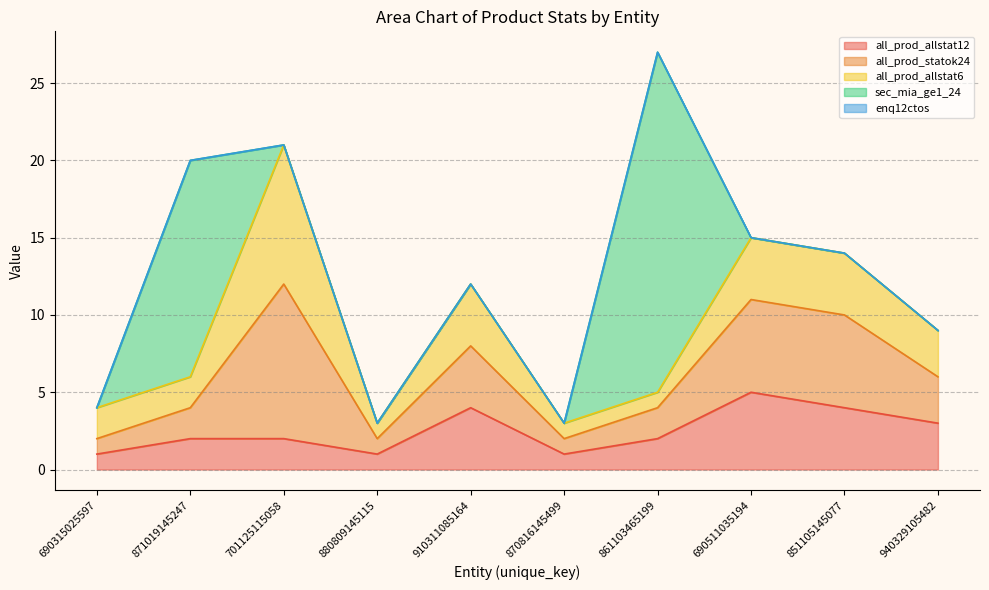

Where is sec_mia_ge1_24 nearest to the value 11?

871019145247